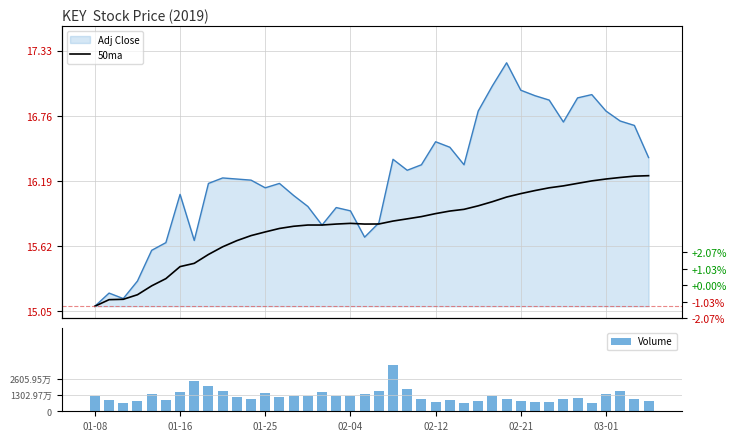

Is it true that Volume equals 3015886.2 at 02-12?

False